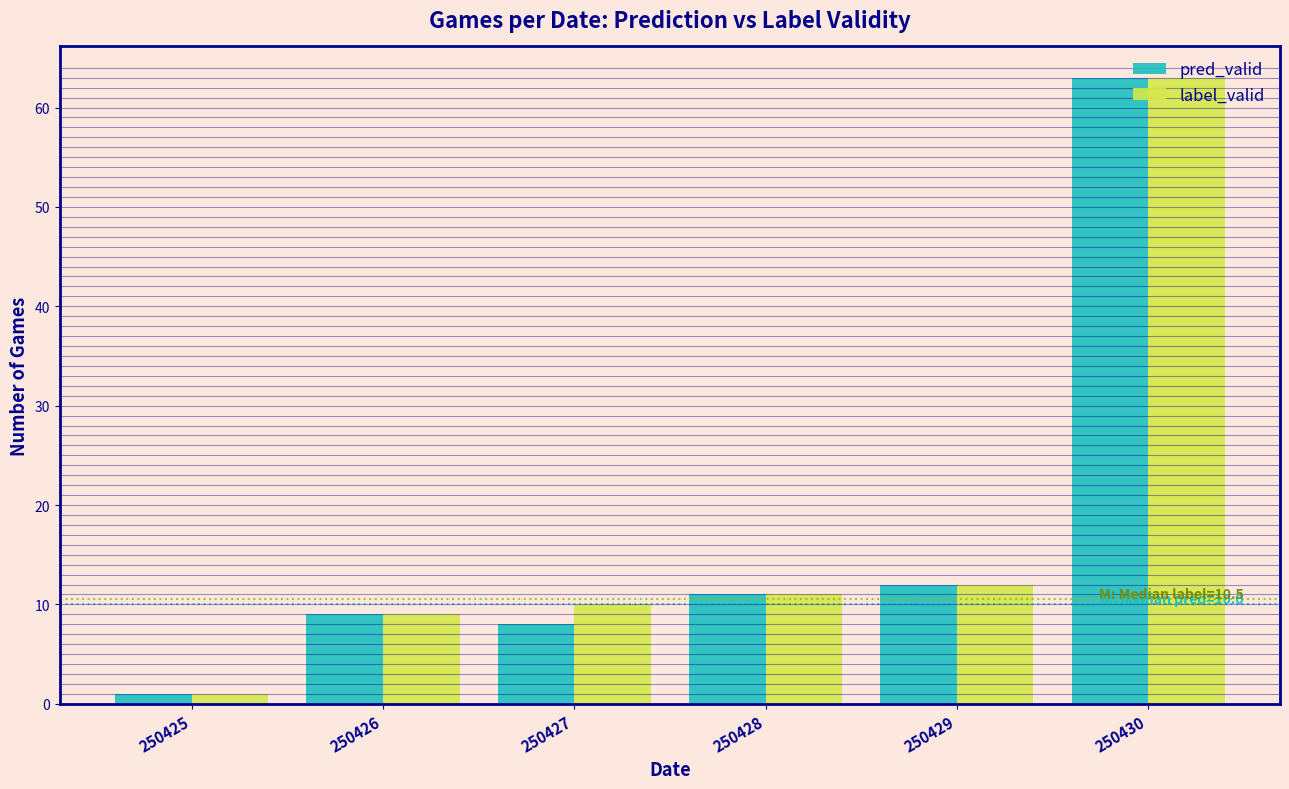

At which category is the sum across all series the highest?

250430